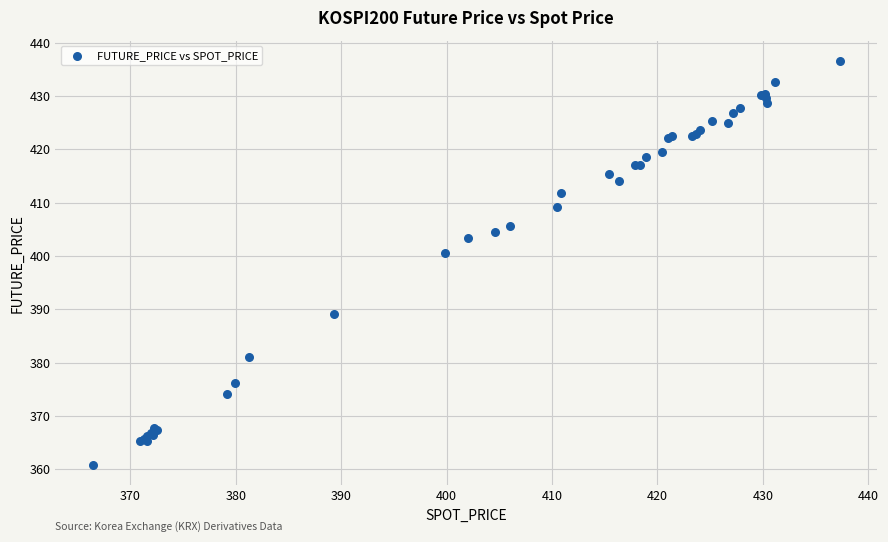

What Y value in the scatter plot is closest to 398?

400.6